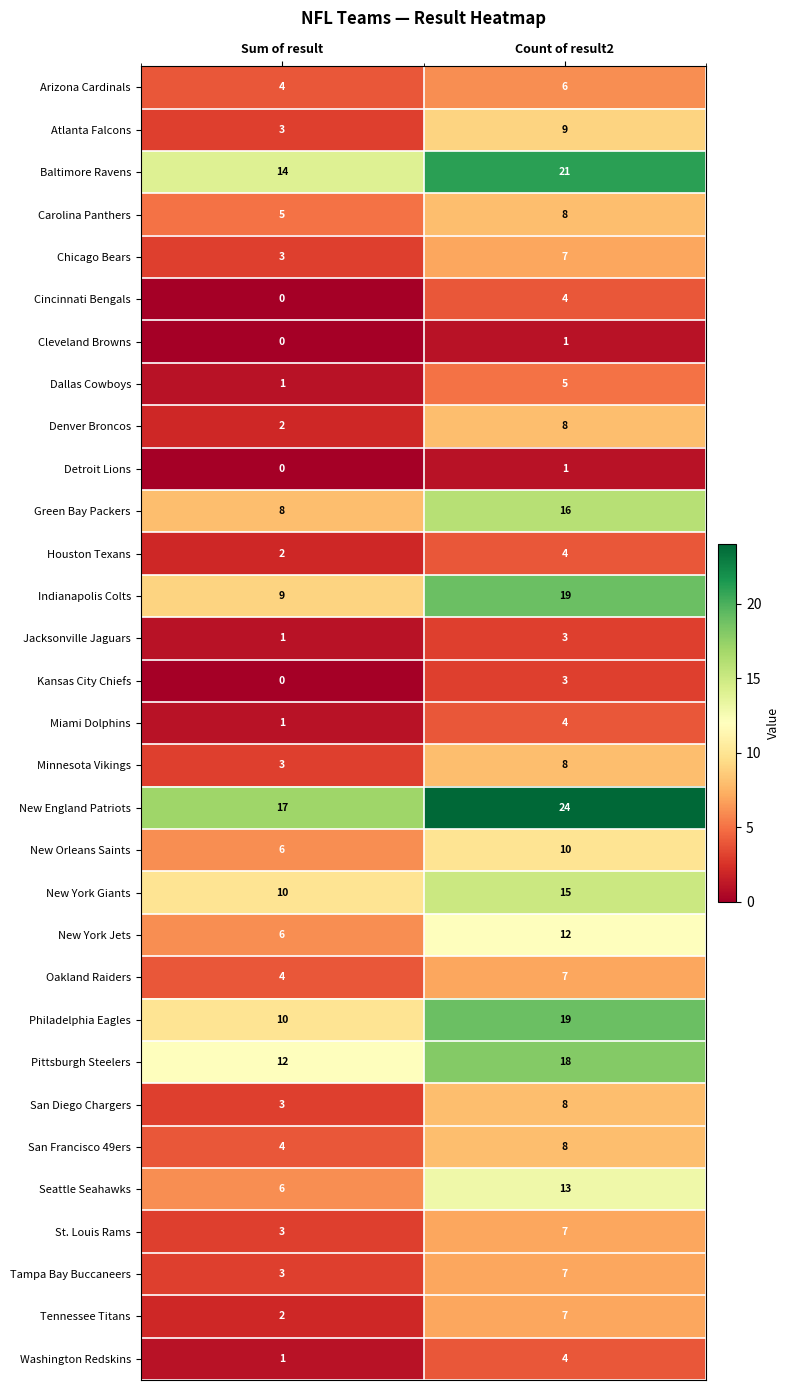

Which series changed the most between Sum of result and Count of result2?

Indianapolis Colts